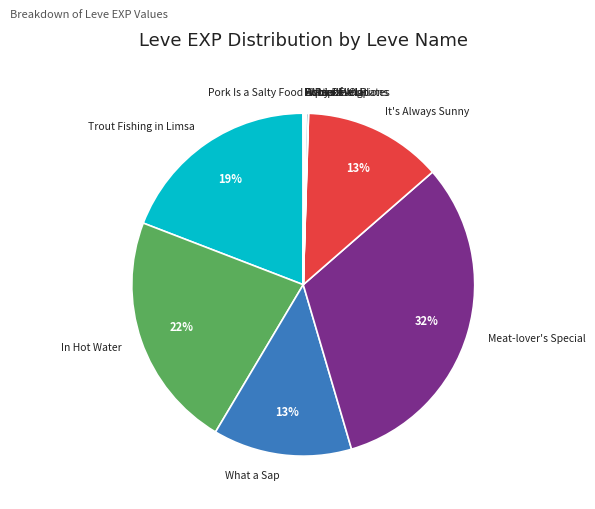

Is there any slice that represents more than half of the pie?

No